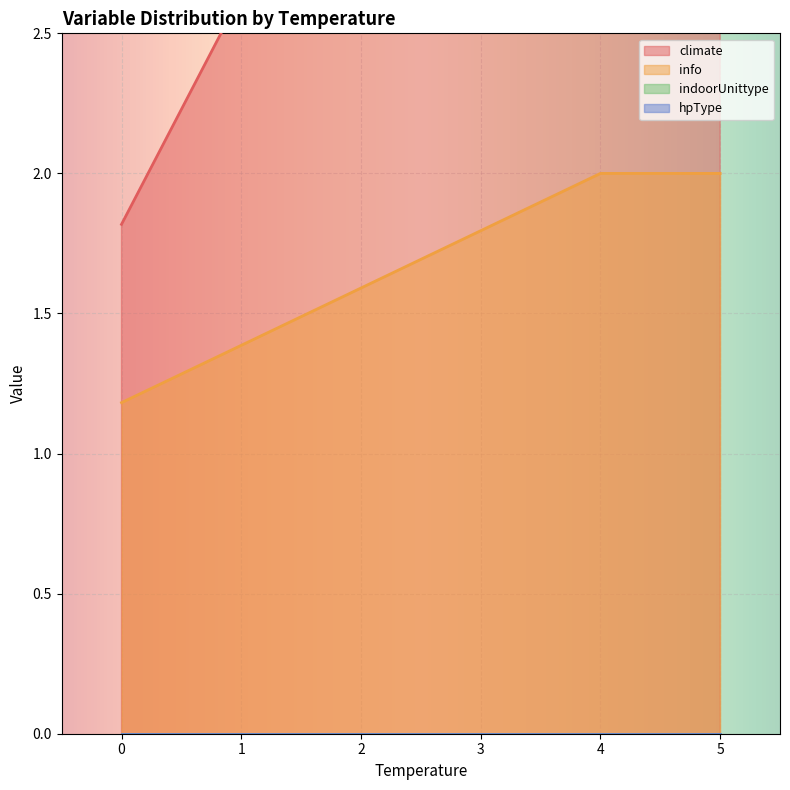

True or false: hpType and info intersect in this chart.

False